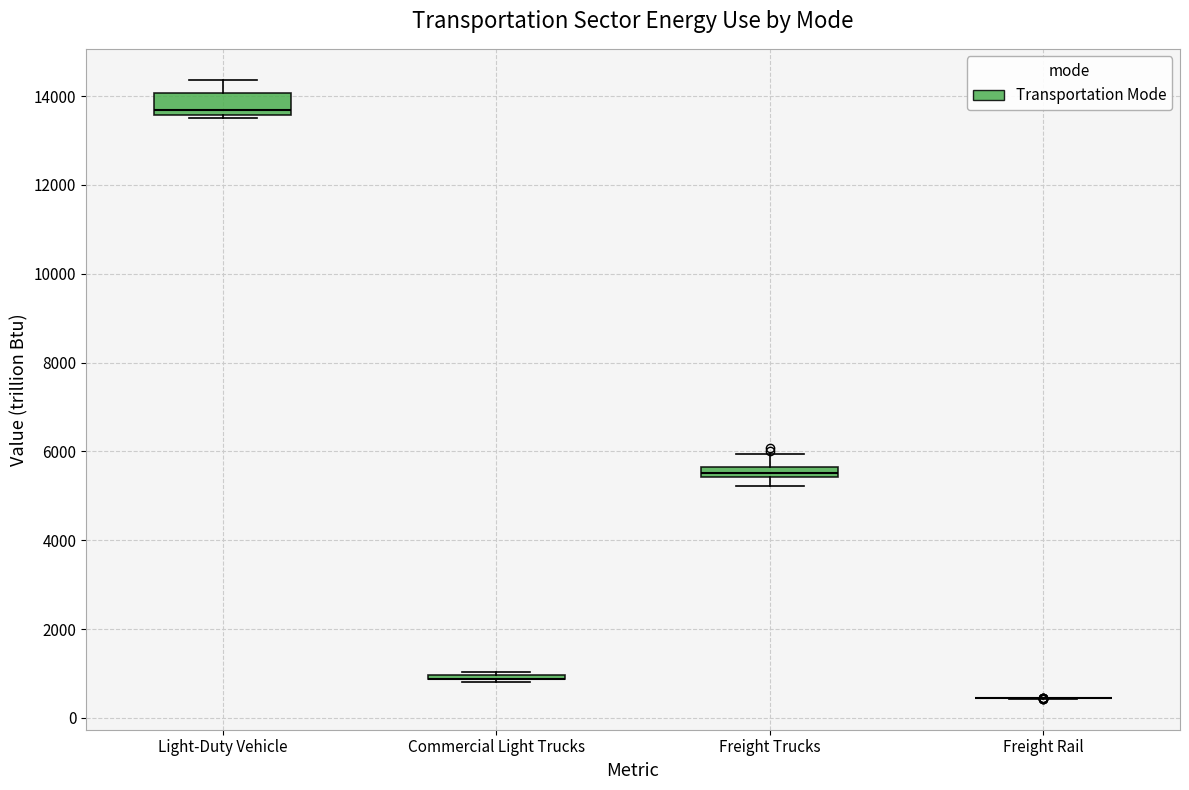

Where is the lower edge of the box for Light-Duty Vehicle on the y-axis? The values are not printed on the chart, so give them approximately, as read against the axis.

13600